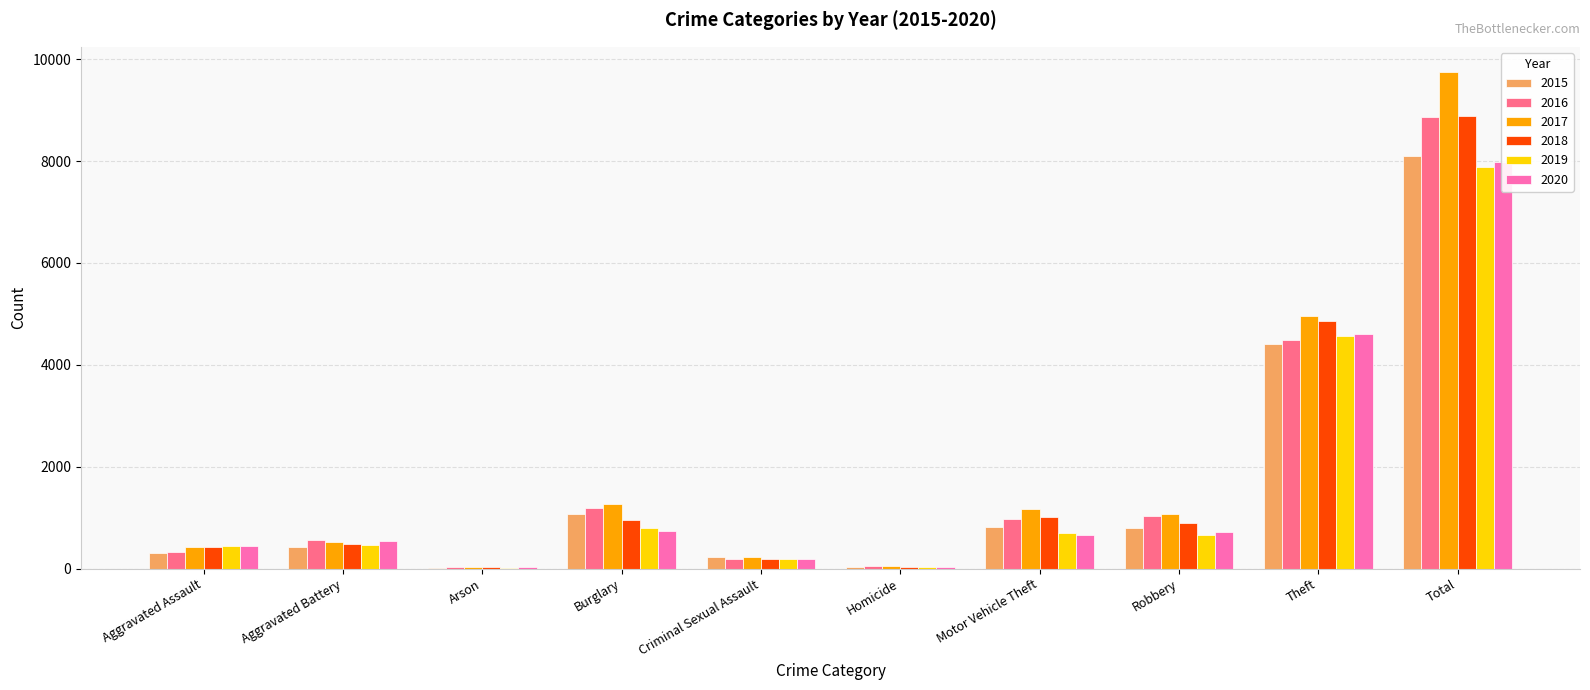

What position from the left is Homicide?

6